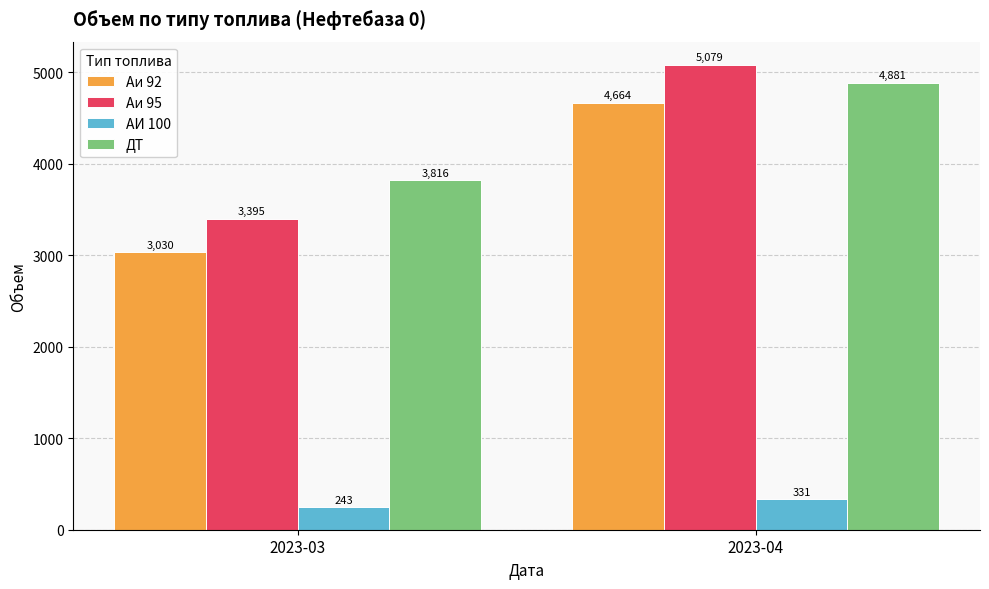

The Аи 95 series shows 3394.7 at 2023-03. True or false?

True